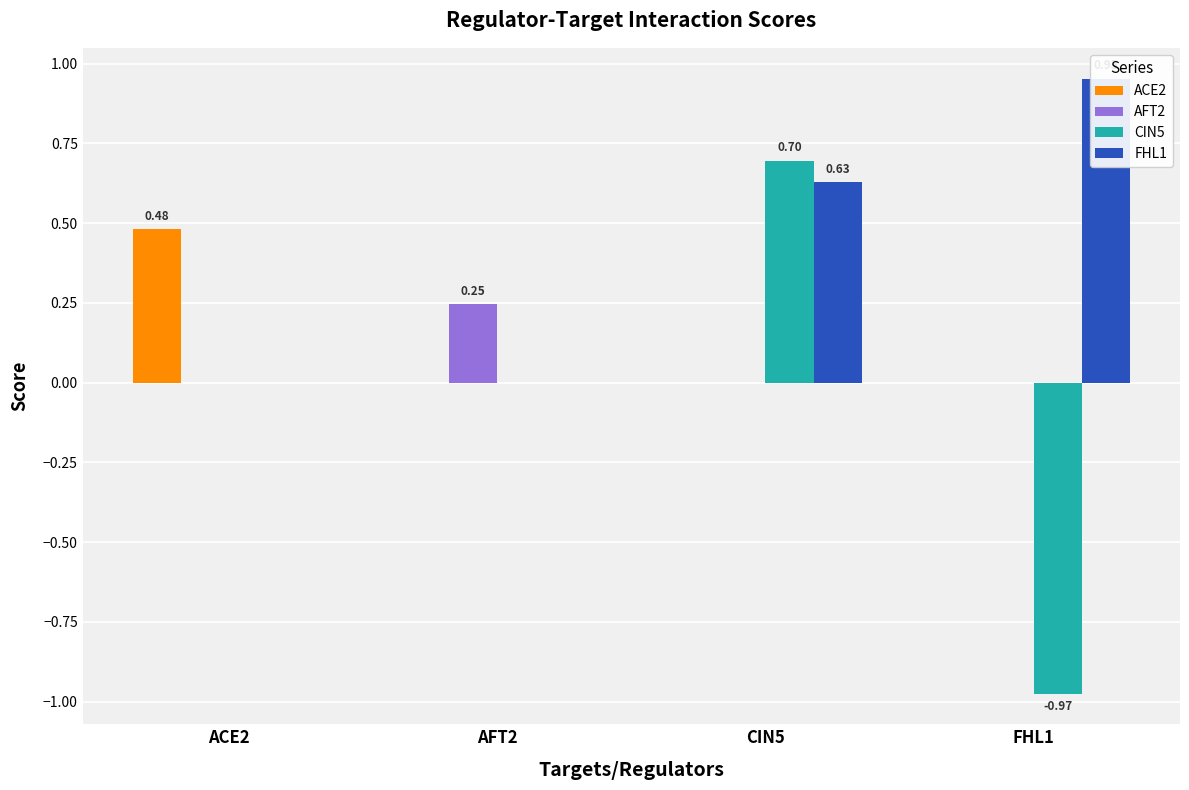

At how many categories does at least one series exceed 0?

4